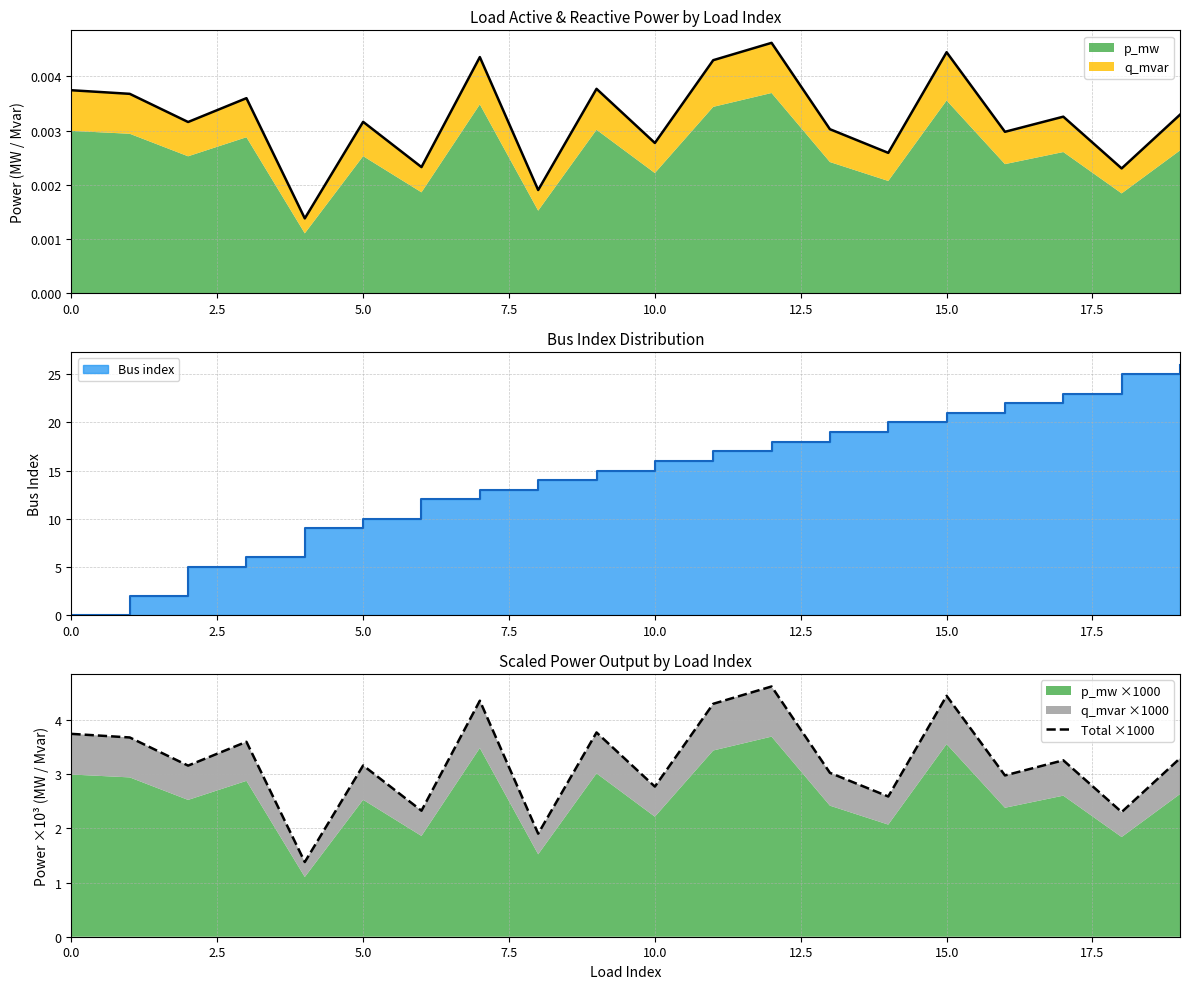

Is it true that Total ×1000 equals 3.0 at 16?

True